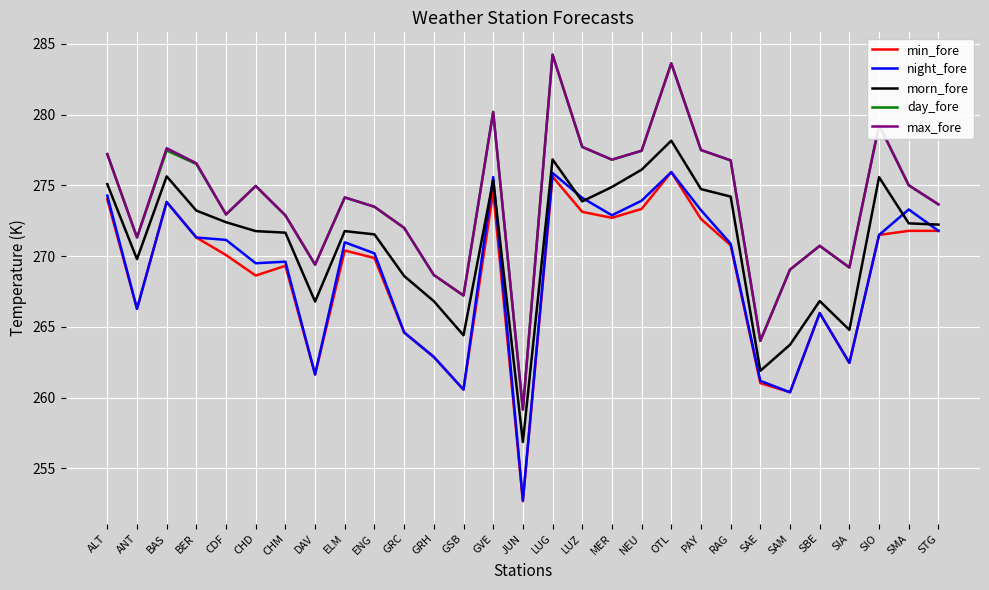

What is the approximate value of min_fore at PAY?

272.6